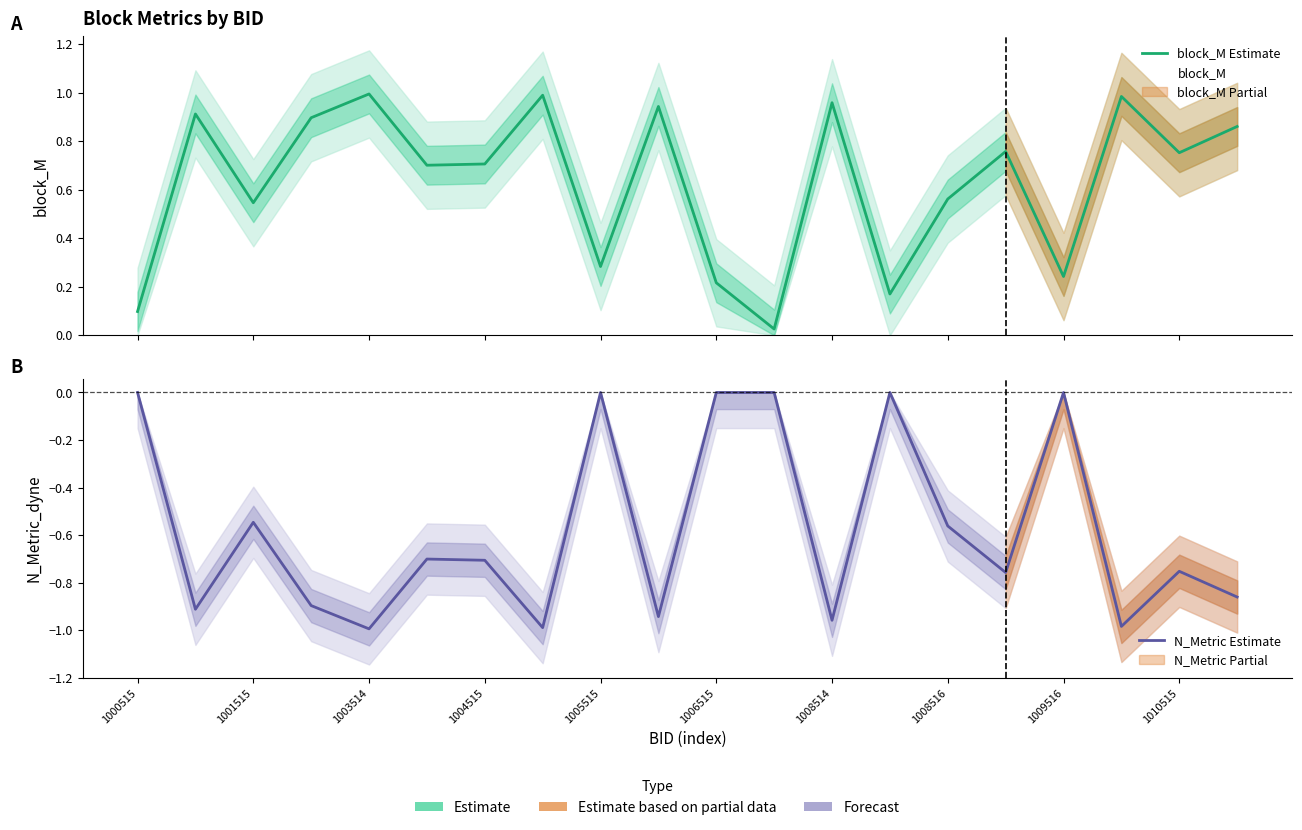

What is the value of the block_M Estimate point at the 11th from the left?

0.2